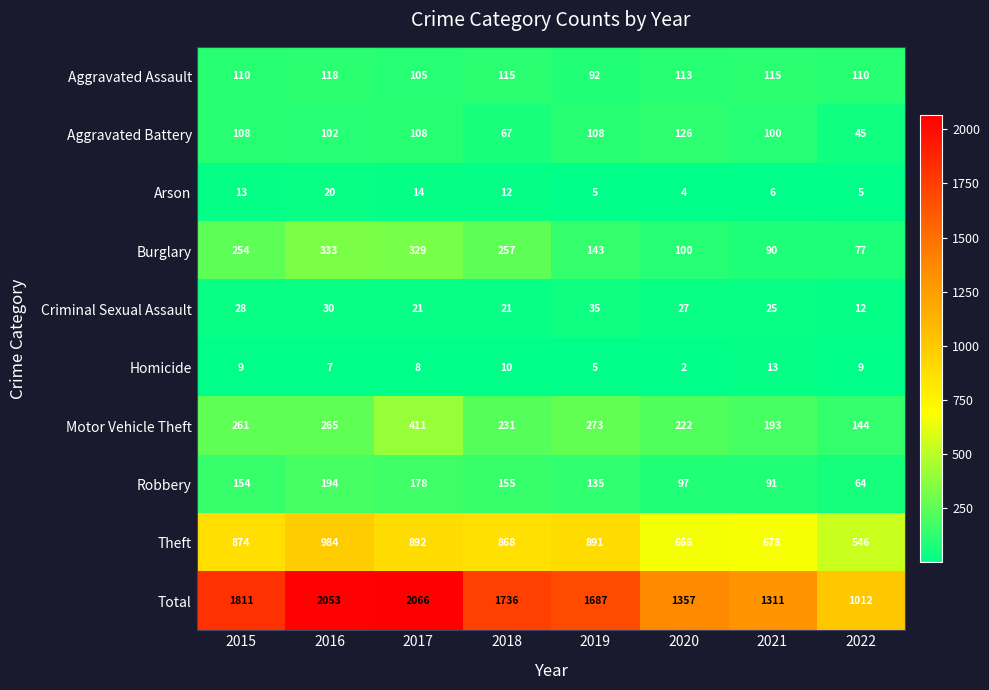

At how many categories does at least one series exceed 266?

8